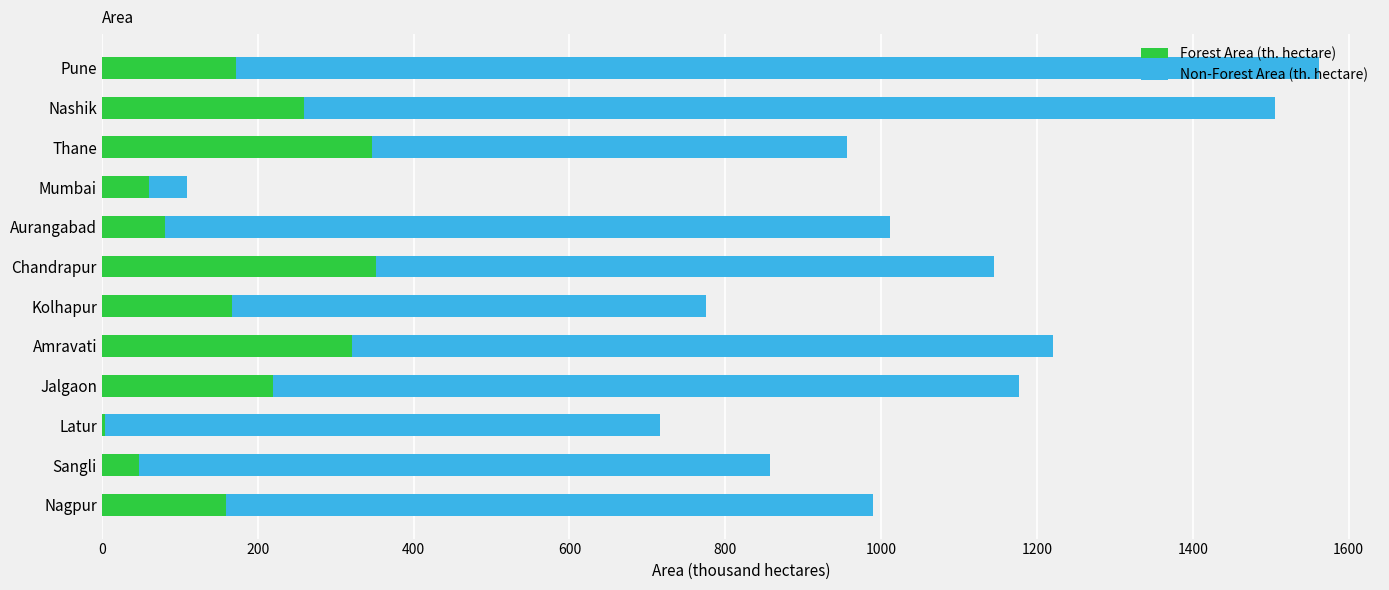

True or false: Forest Area (th. hectare) has a value of 159.0 at Nagpur.

True